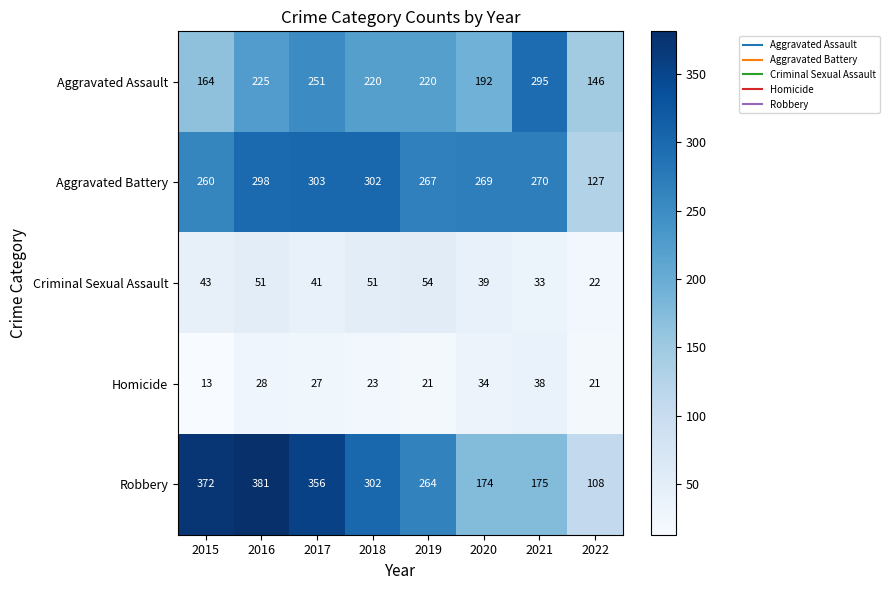

Read the Criminal Sexual Assault value at 2019.

54